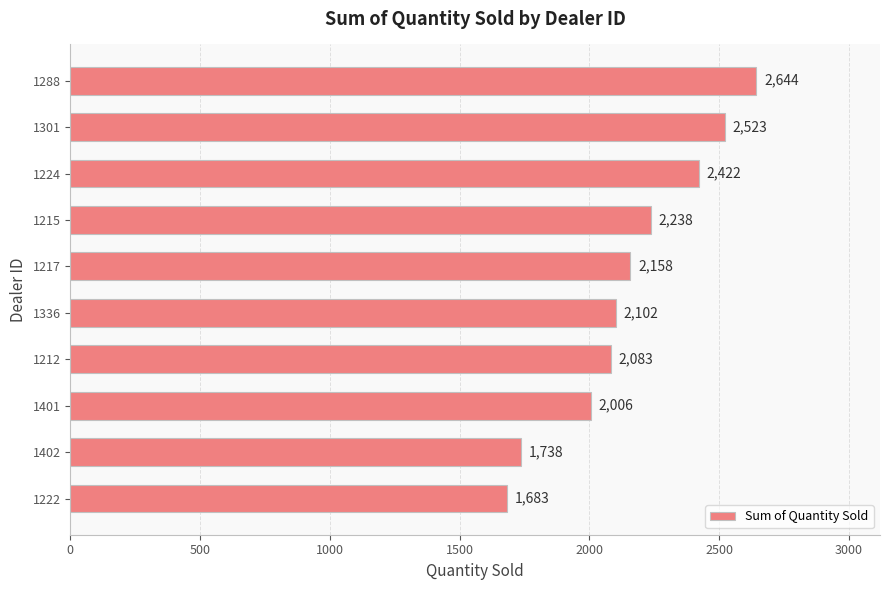

Which has a higher value, 1288 or 1212?

1288